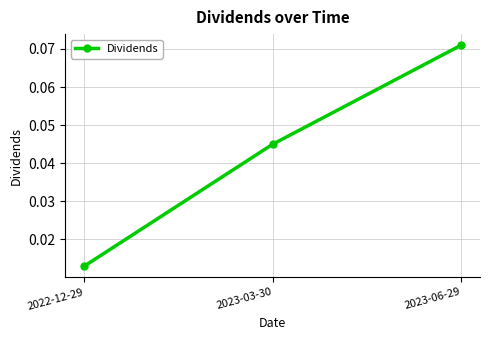

Between 2022-12-29 and 2023-06-29, which is larger?

2023-06-29